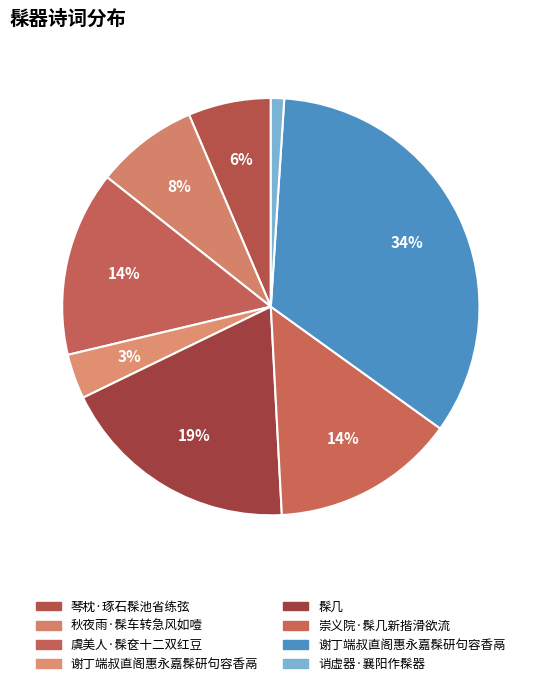

How many segments does this pie chart have?

8